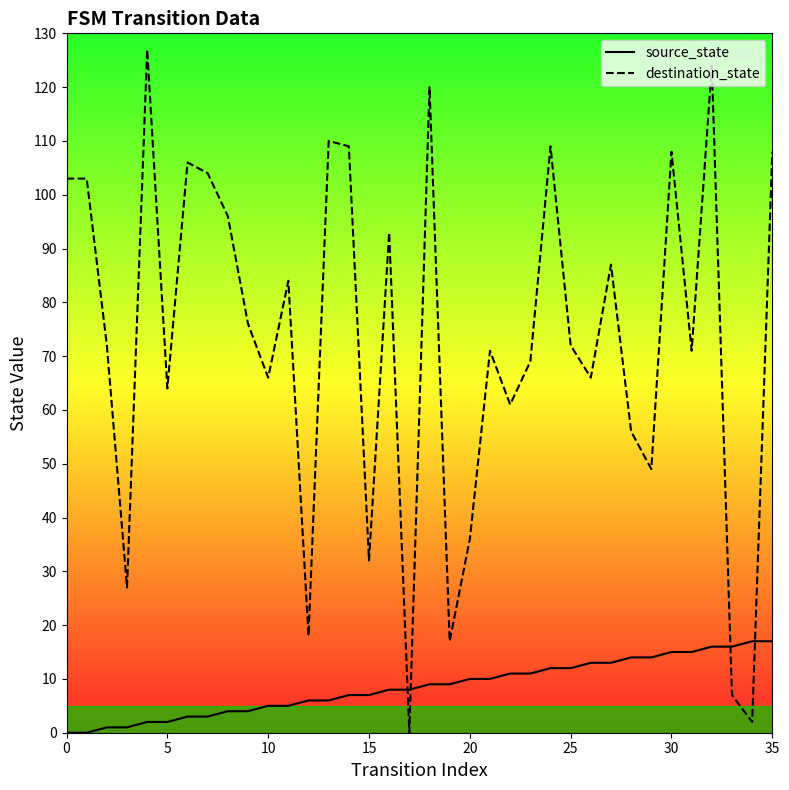

Which series has the largest range (max minus min)?

destination_state